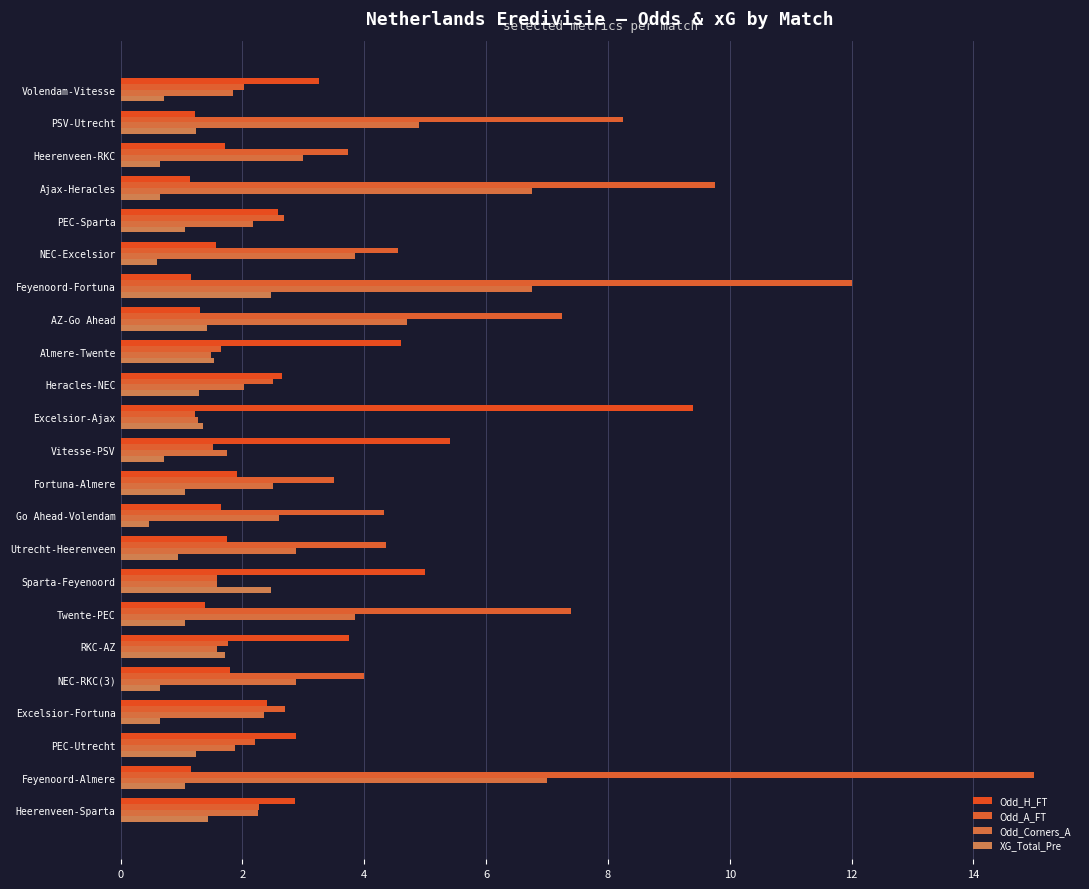

What are all the series names shown in the legend?

Odd_H_FT, Odd_A_FT, Odd_Corners_A, XG_Total_Pre